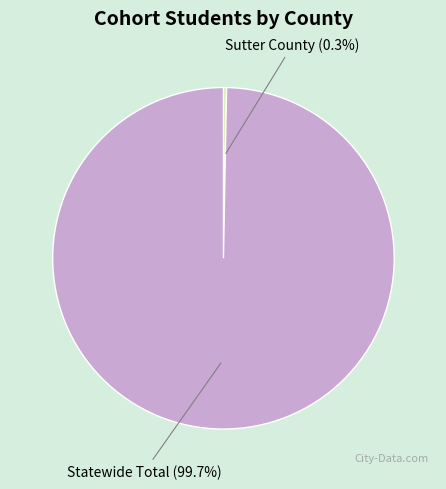

Between Sutter County and Statewide Total, which is larger?

Statewide Total